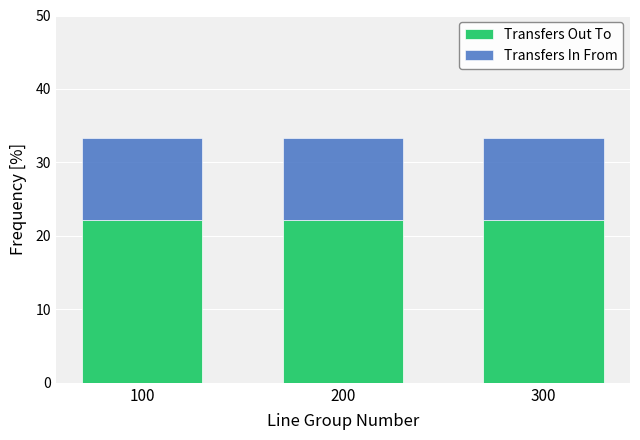

The Transfers Out To series shows 22.2 at 200. True or false?

True